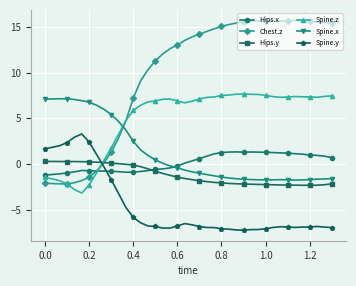

What is the minimum value for Spine.x?

-1.8